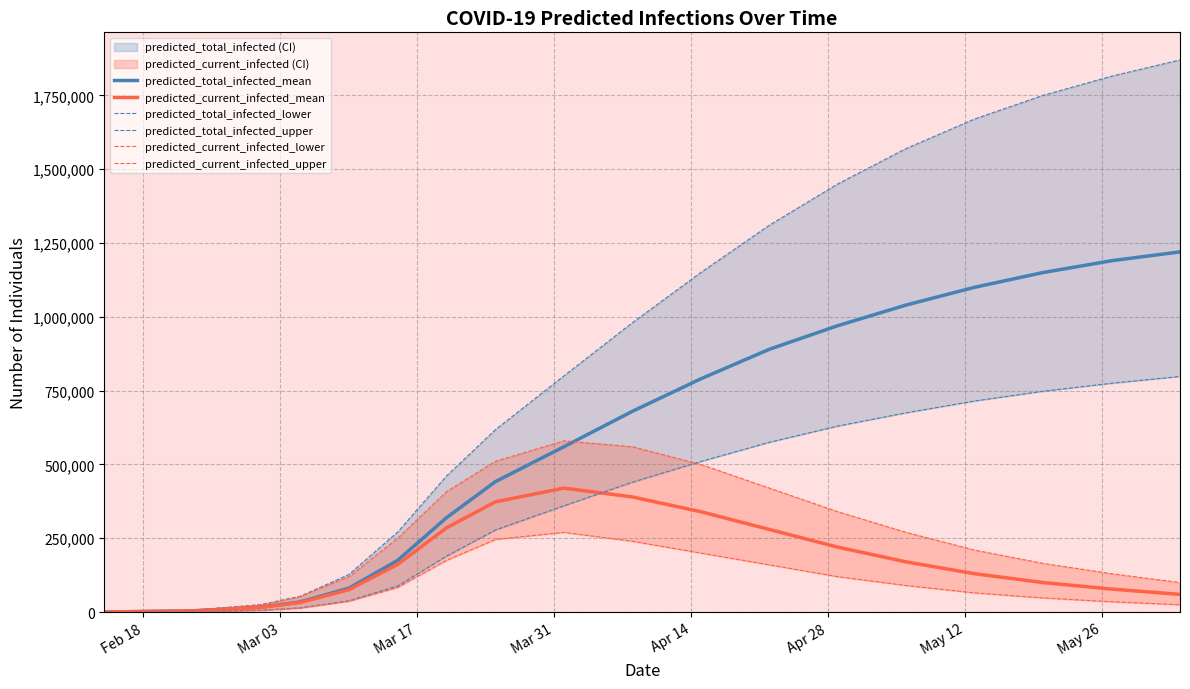

What is the maximum value shown in the chart?

1870000